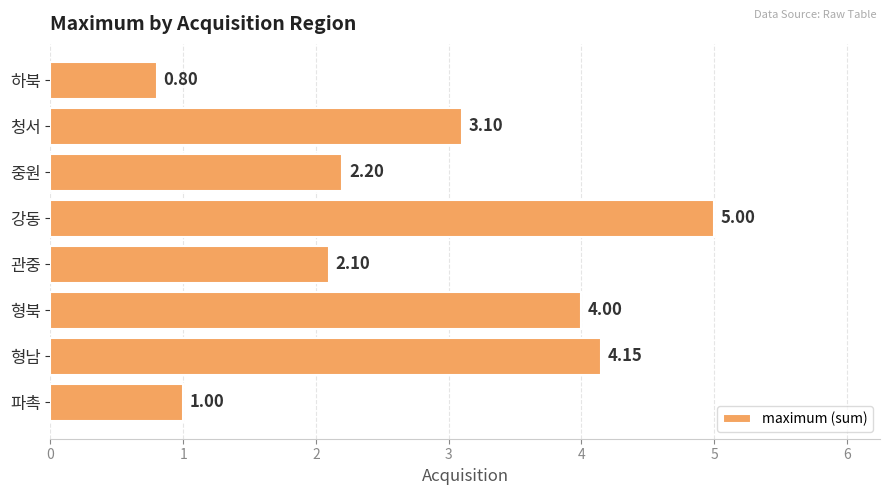

How many data points are less than 3?

4